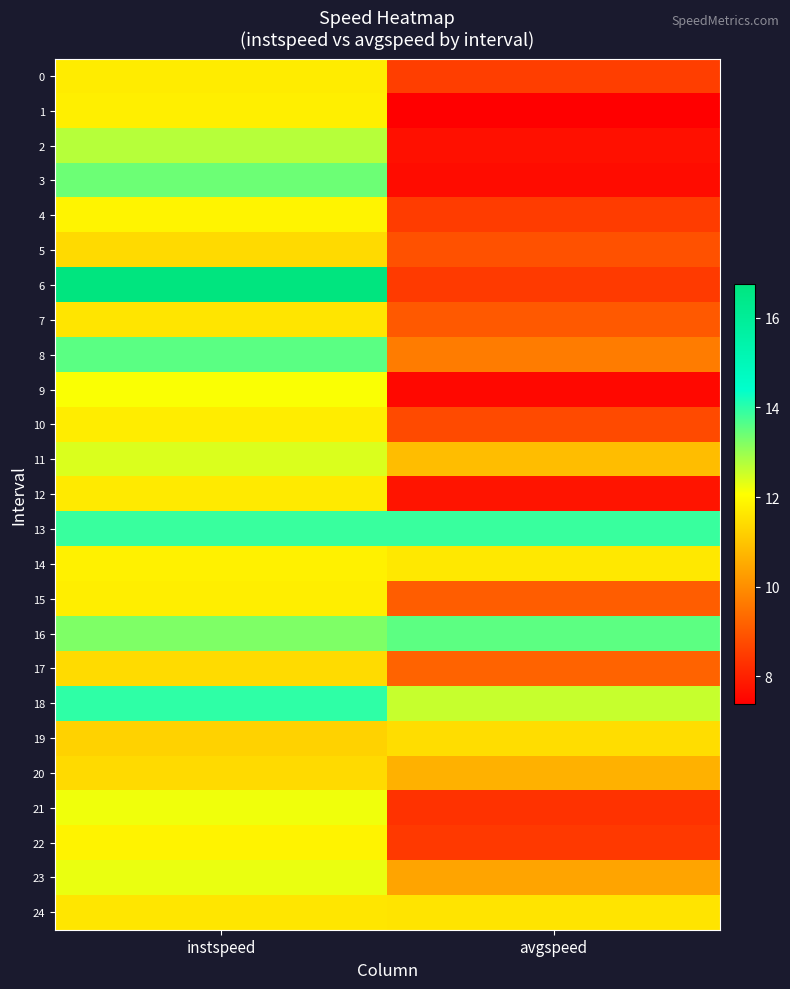

Count the number of data series in this chart.

25